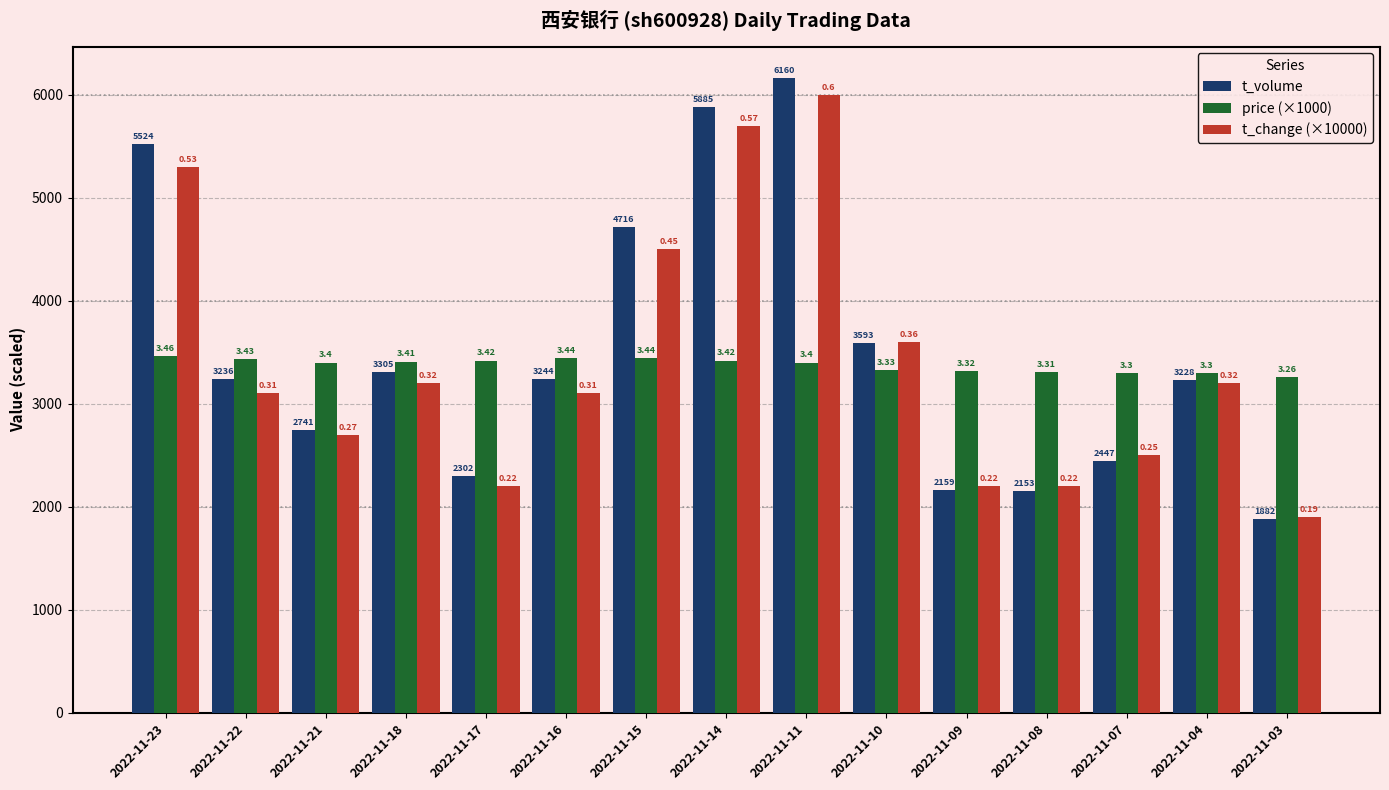

What is the difference between the price (×1000) values at 2022-11-09 and 2022-11-11?

80.0